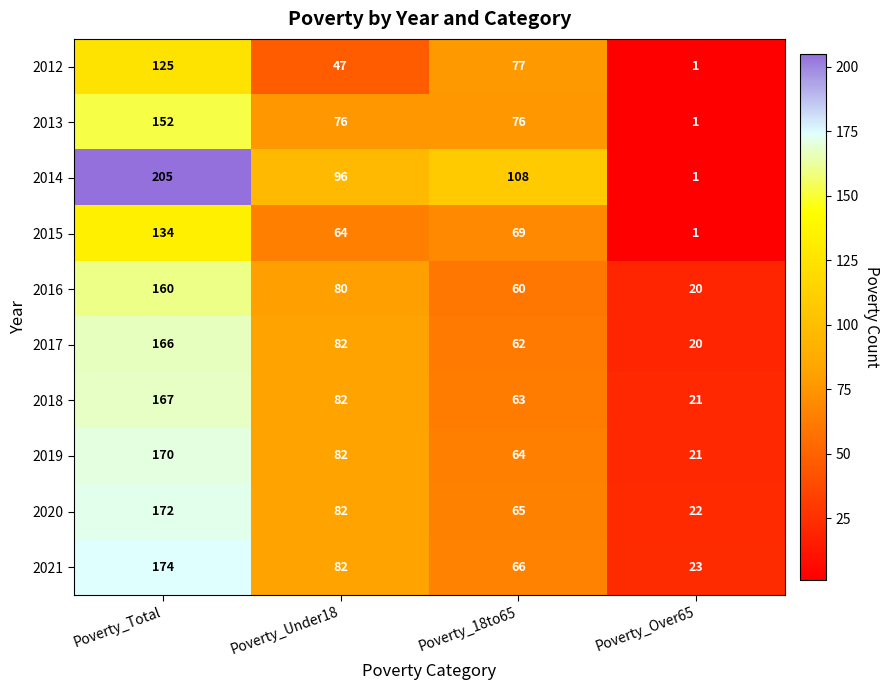

What is the greatest value displayed?

205